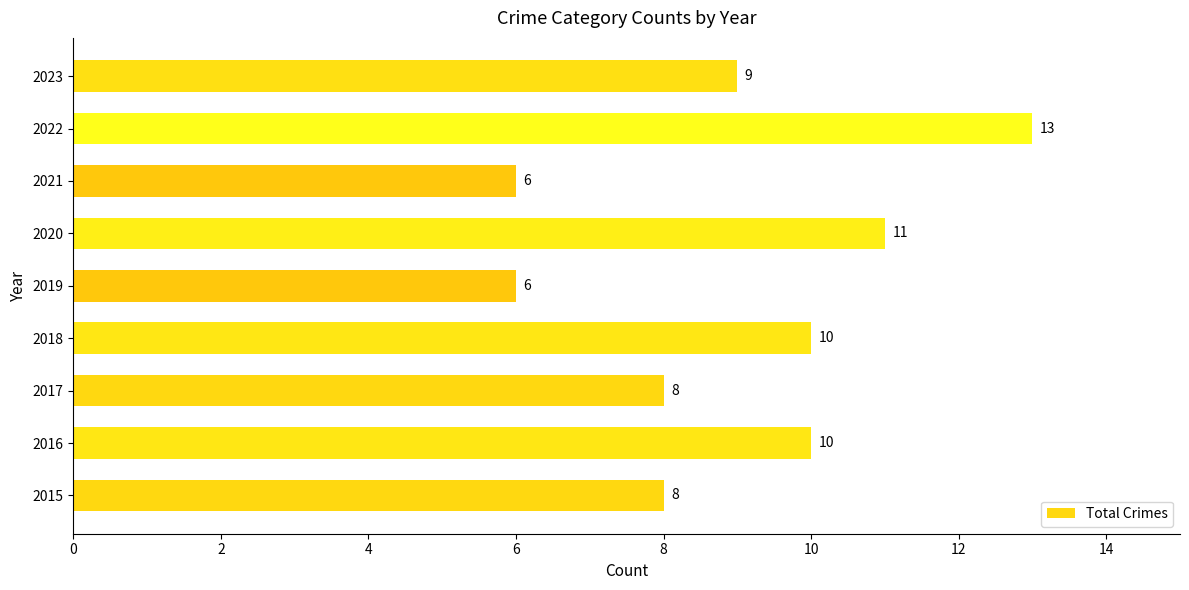

What is the difference between the second highest and minimum values?

5